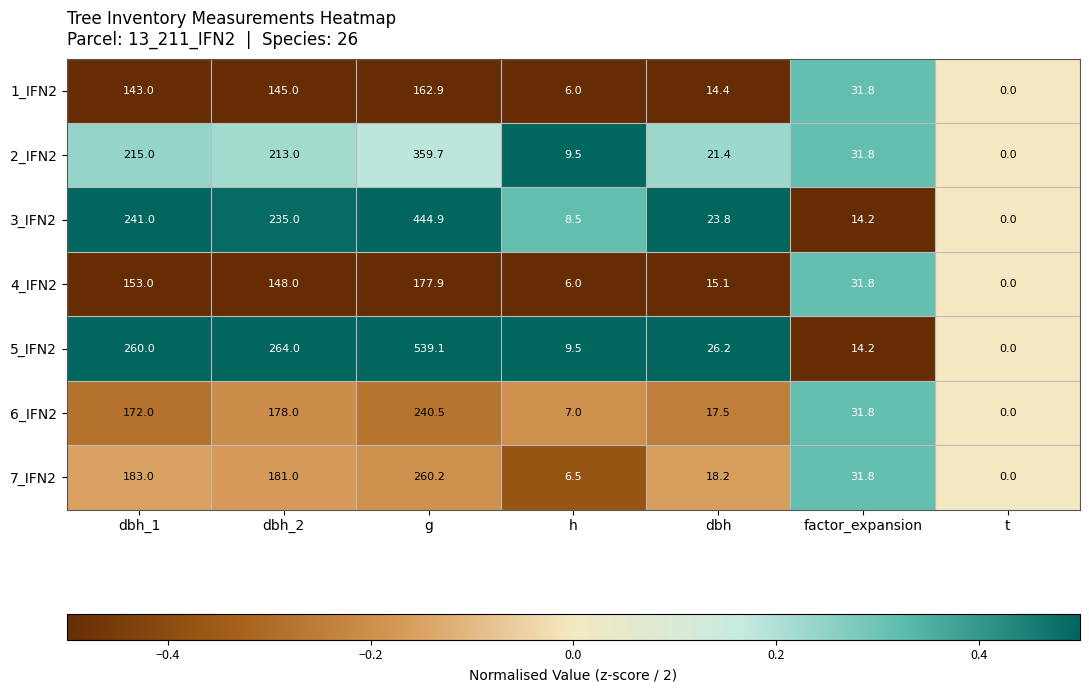

What is the approximate value of 3_IFN2 at factor_expansion?

14.2